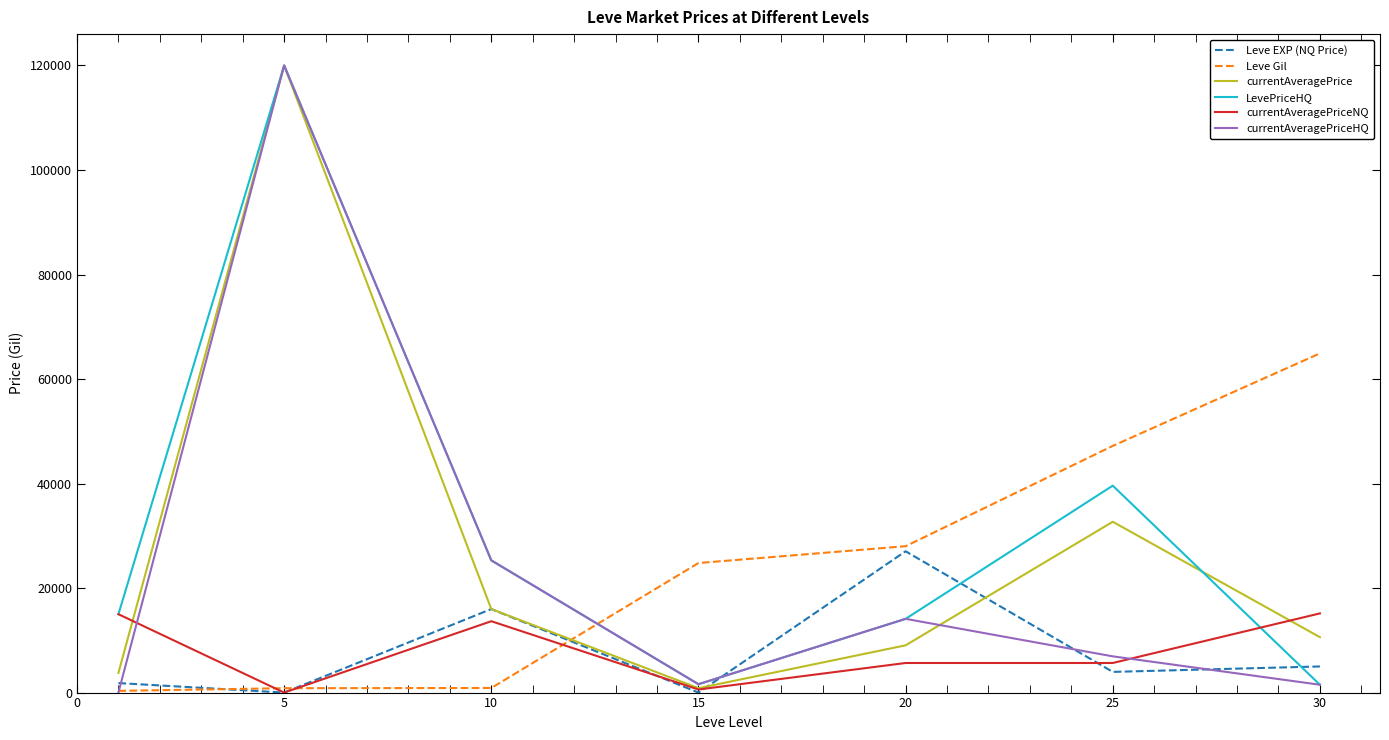

What is the highest value of the currentAveragePriceHQ series?

120000.0